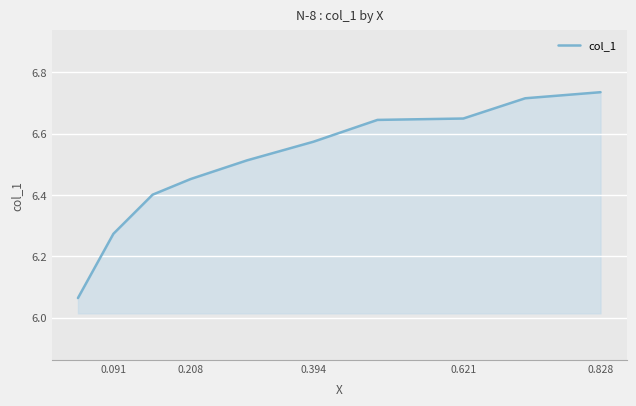

What is the average value?

6.5